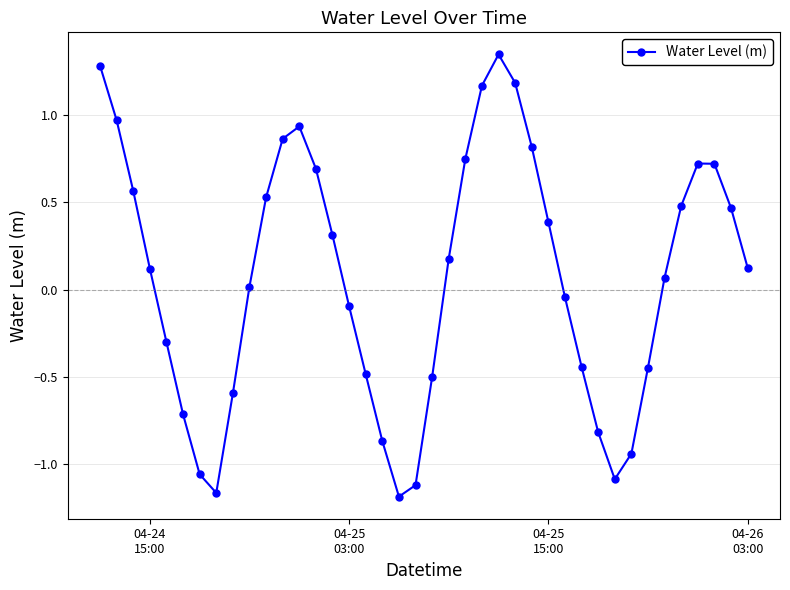

What is the value of the 21st point from the left?

-0.5